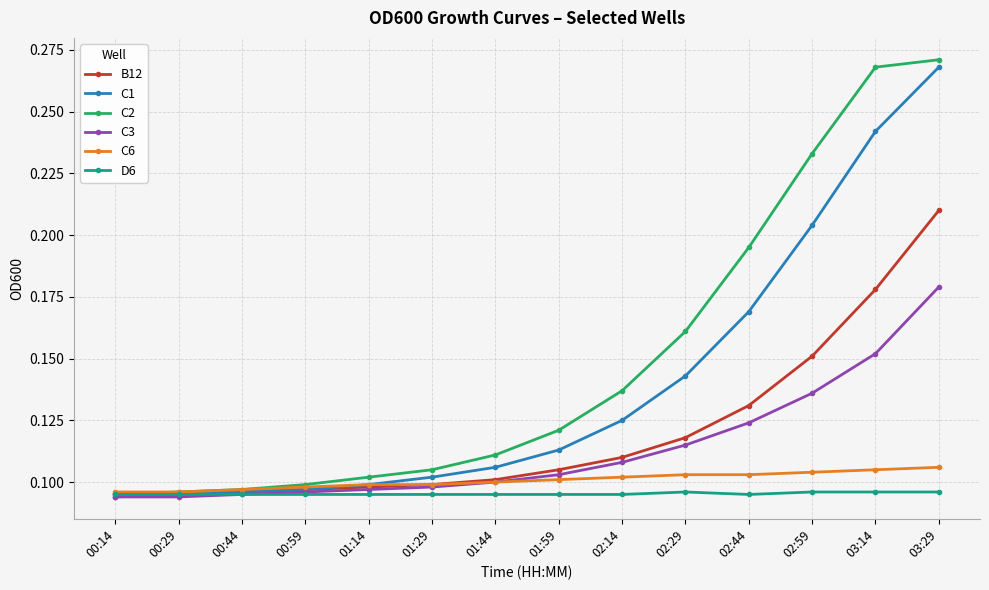

Count the B12 values in the range 0 to 1.

14